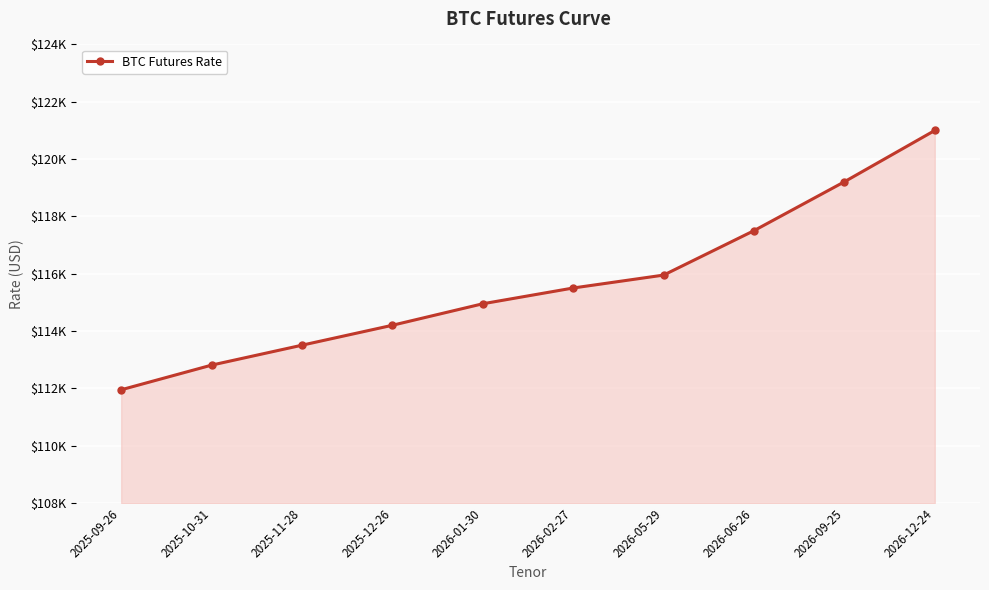

Is this an area chart (filled region under the line)?

Yes